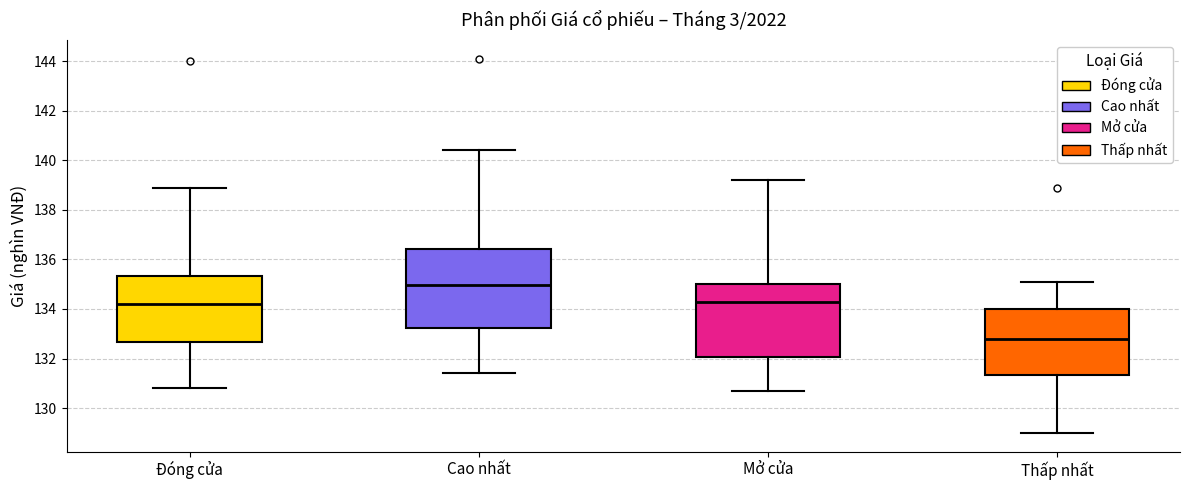

Which box has the highest median line?

Cao nhất